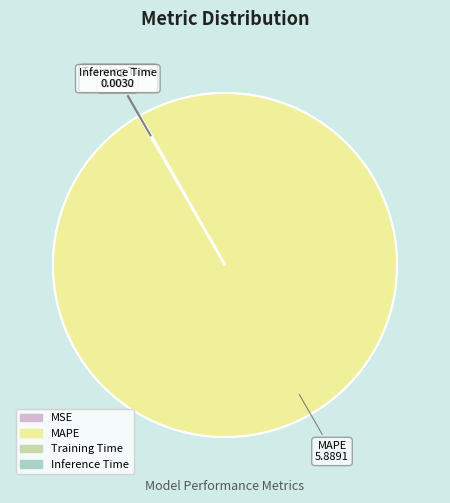

To the nearest percent, what portion does MAPE represent?

100%